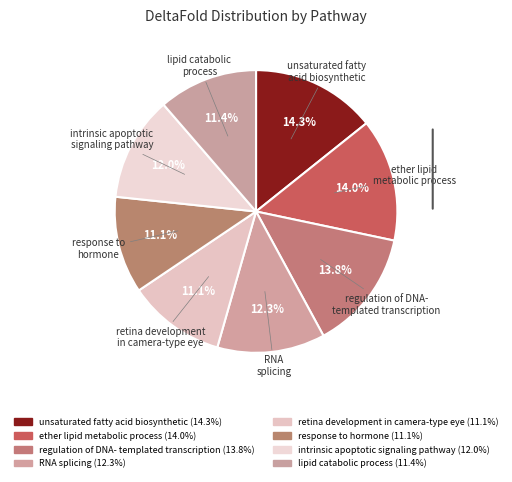

To the nearest percent, what is the average slice percentage?

12%